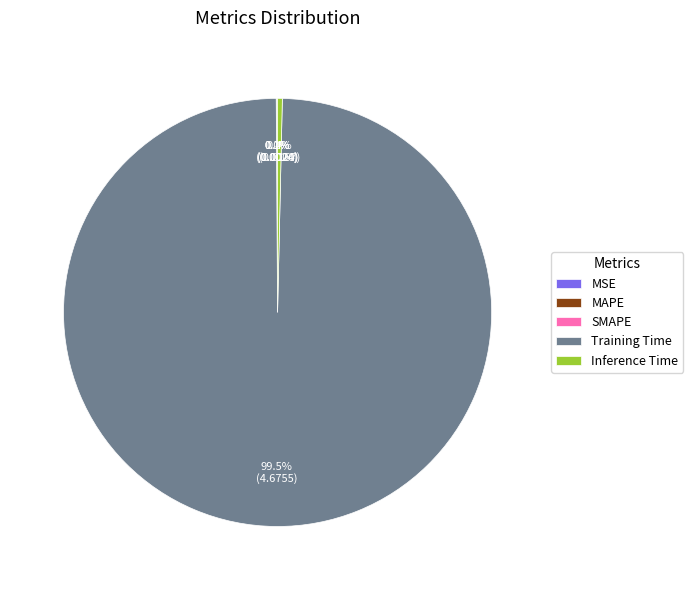

To the nearest percent, what is the average slice percentage?

20%